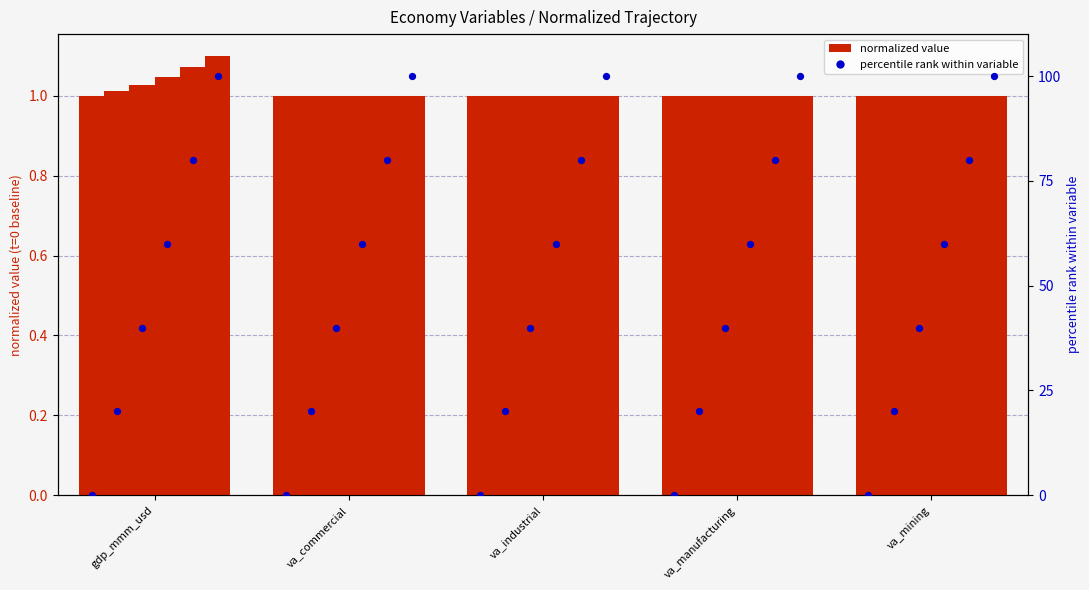

What is the total value across all series at va_industrial?

6.0